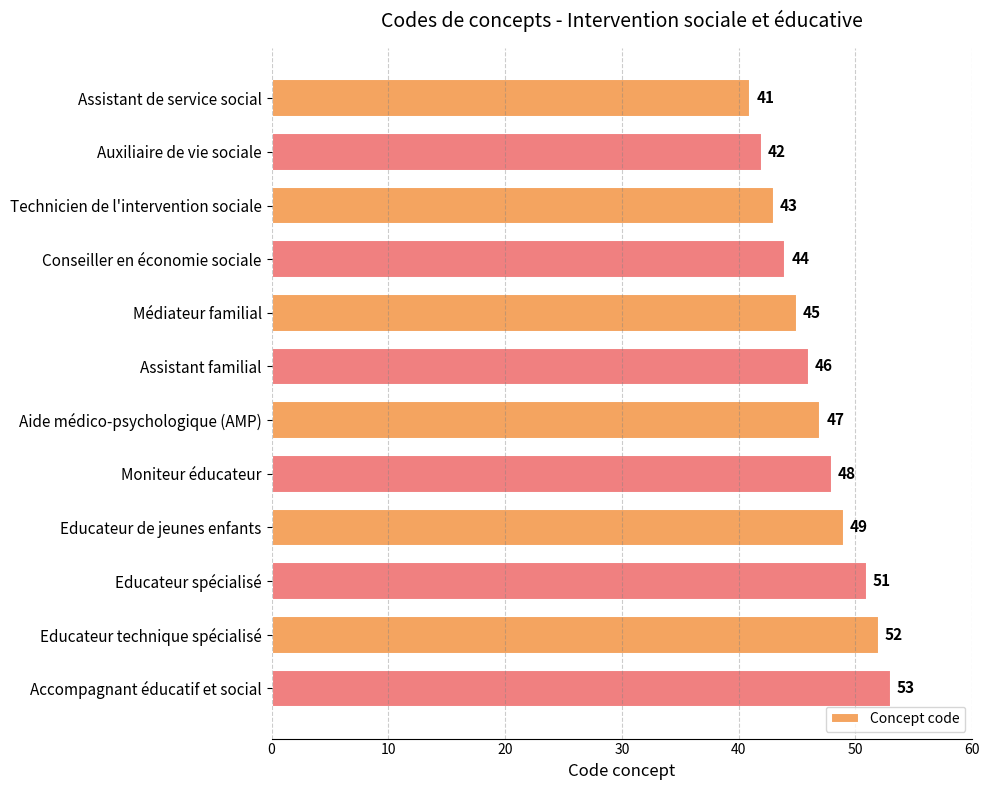

How many bars are there in total?

12